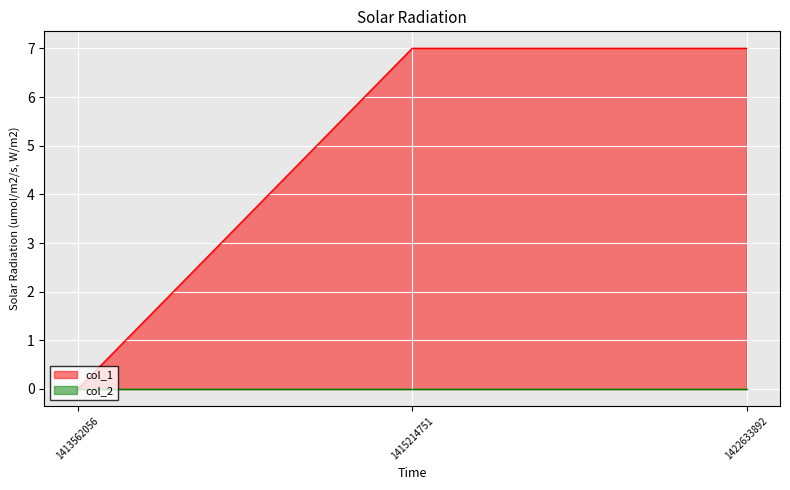

What value does the data have at 1422633892?

7